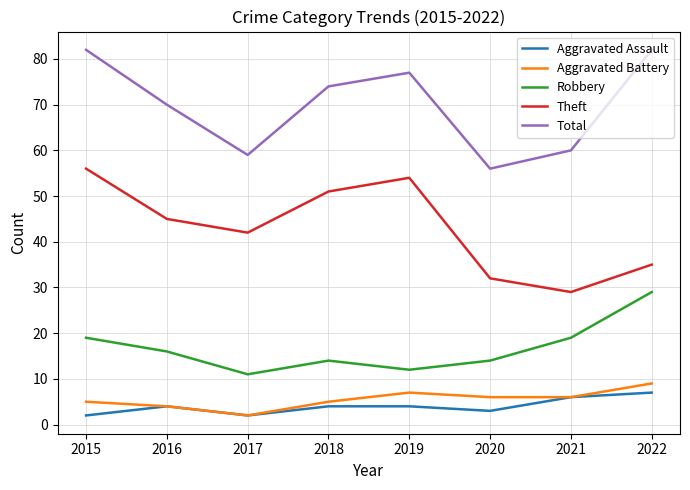

What is the greatest value displayed?

82